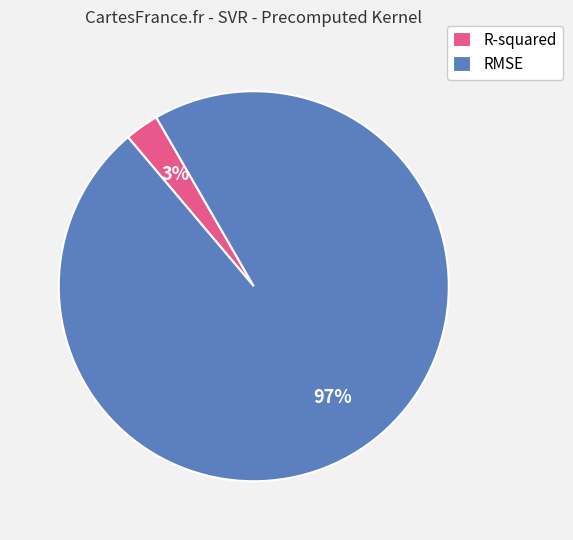

To the nearest percent, what is the average slice percentage?

50%